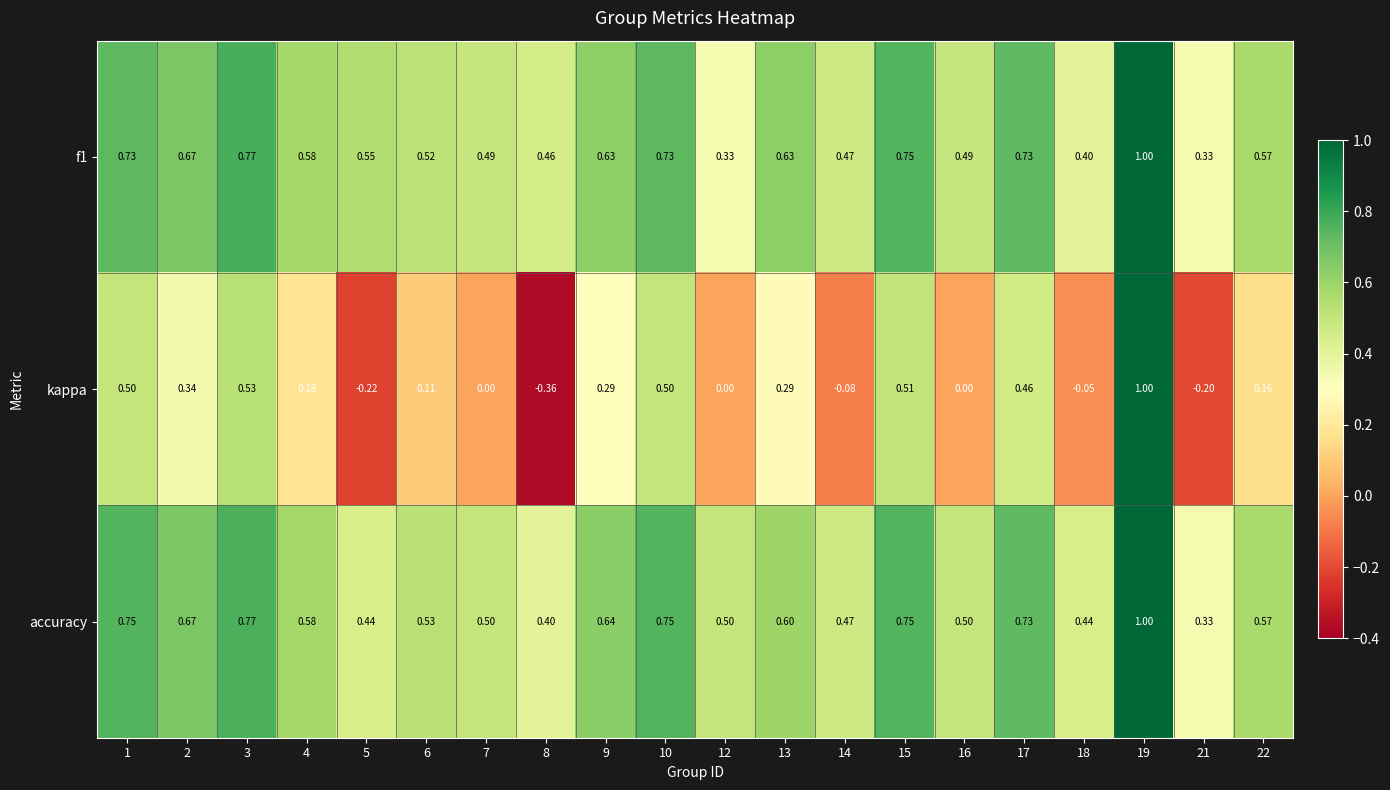

At how many categories does at least one series exceed 0?

20